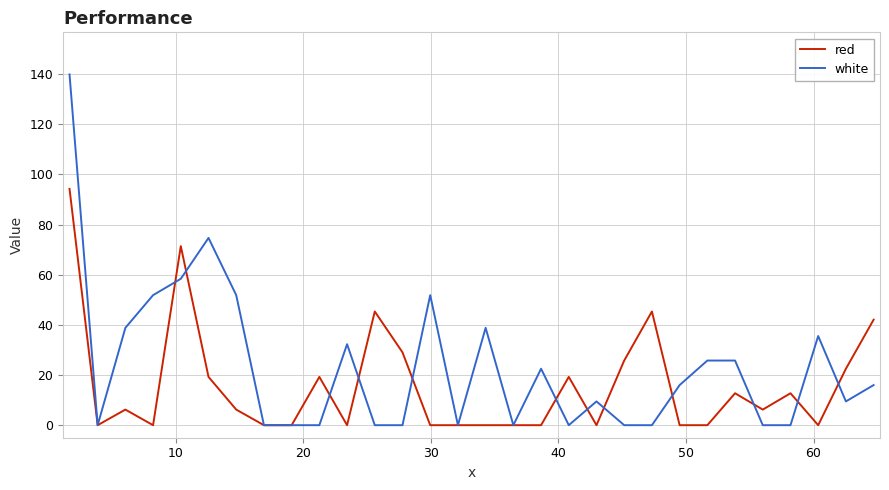

List the series in order of their overall mean, lowest first.

red, white